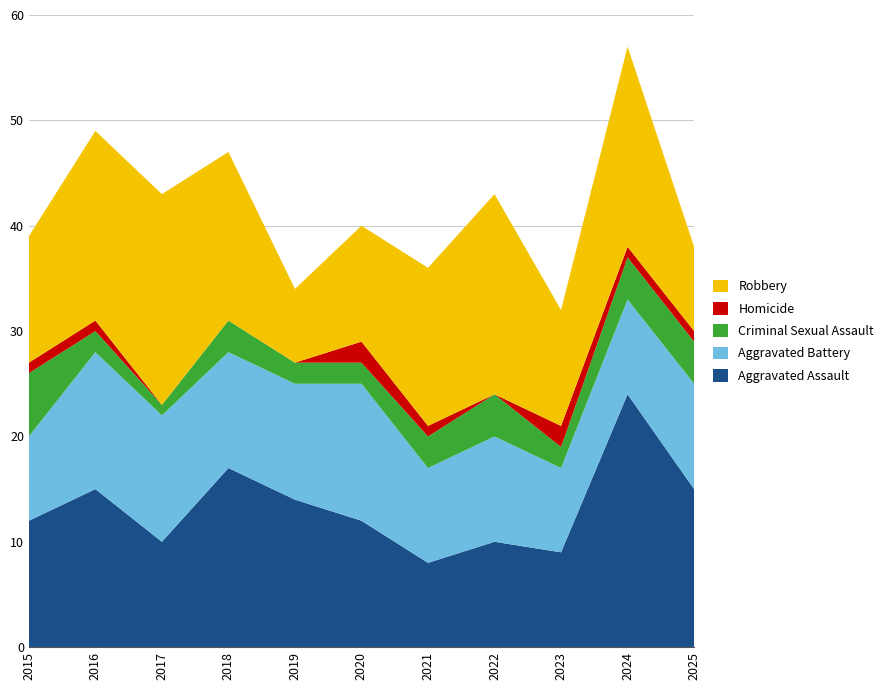

Reading left to right, transcribe all the data shown in this chart.

Aggravated Assault: 2015=12	2016=15	2017=10	2018=17	2019=14	2020=12	2021=8	2022=10	2023=9	2024=24	2025=15
Aggravated Battery: 2015=8	2016=13	2017=12	2018=11	2019=11	2020=13	2021=9	2022=10	2023=8	2024=9	2025=10
Criminal Sexual Assault: 2015=6	2016=2	2017=1	2018=3	2019=2	2020=2	2021=3	2022=4	2023=2	2024=4	2025=4
Homicide: 2015=1	2016=1	2017=0	2018=0	2019=0	2020=2	2021=1	2022=0	2023=2	2024=1	2025=1
Robbery: 2015=12	2016=18	2017=20	2018=16	2019=7	2020=11	2021=15	2022=19	2023=11	2024=19	2025=8